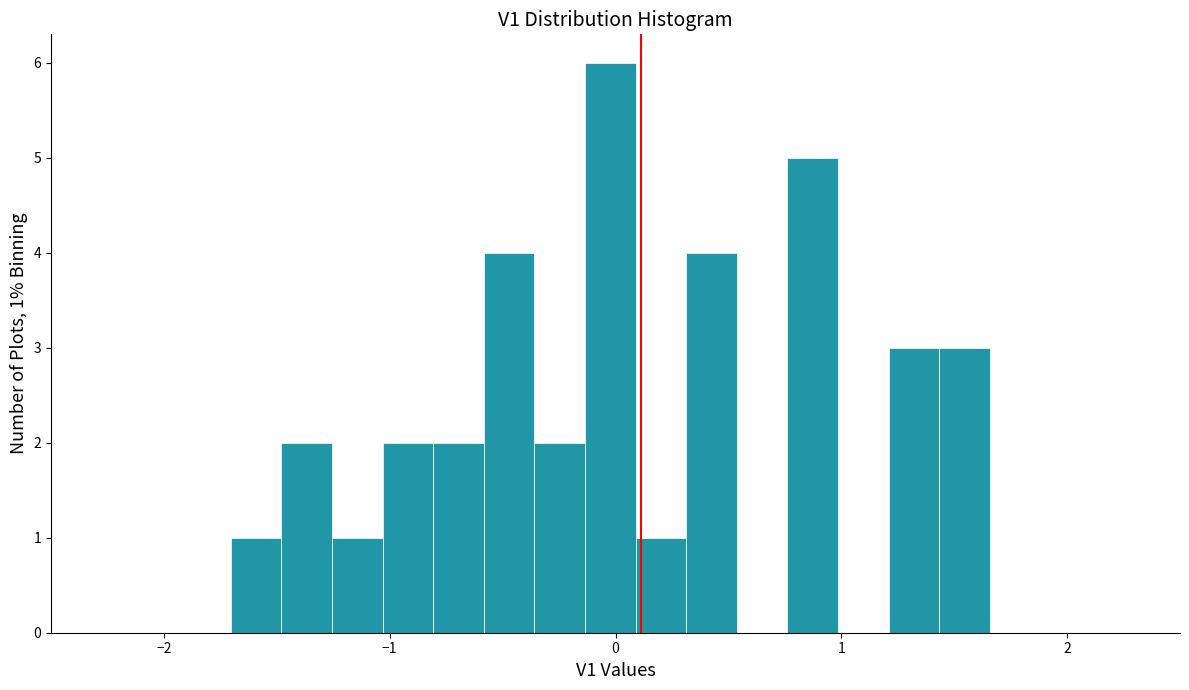

Around what value on the x-axis is the tallest bar? Give the approximate position of its centre, as read against the axis.

0.0